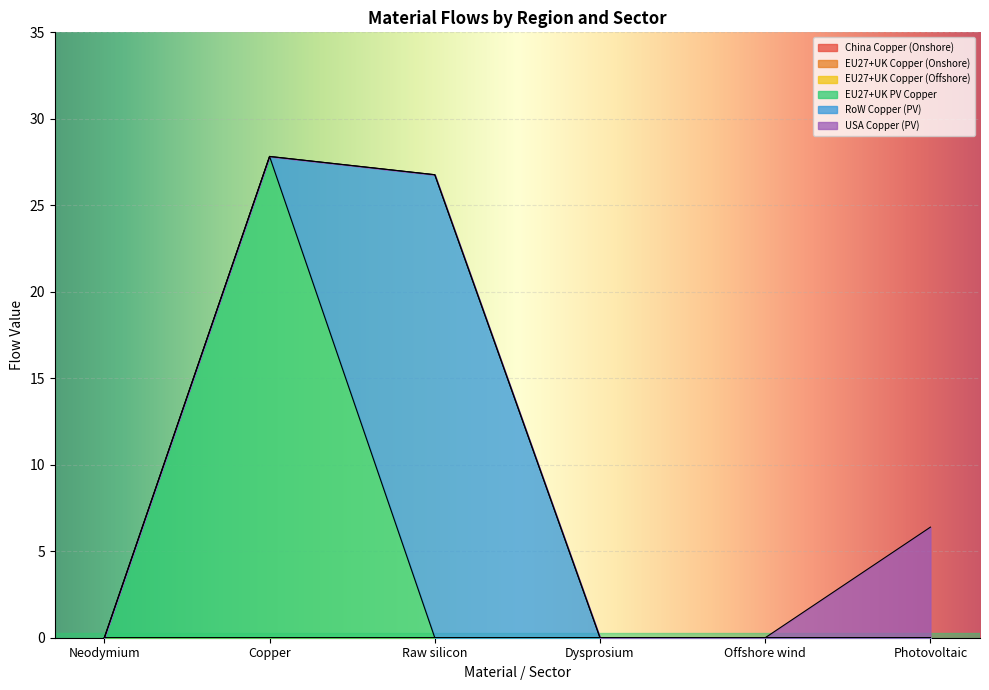

True or false: EU27+UK Copper (Offshore) has more than 0 points higher than both neighbors.

True